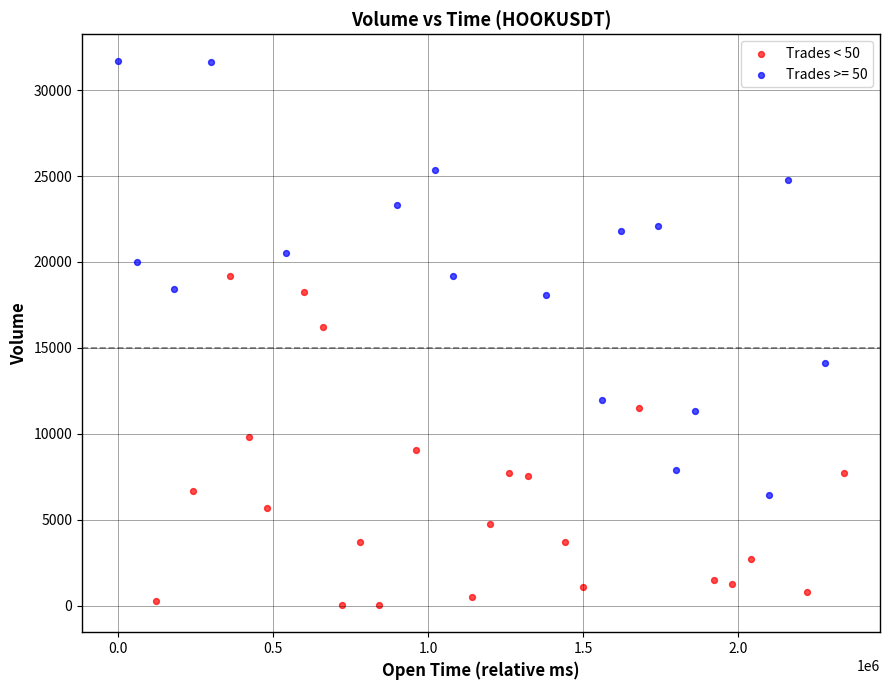

Which series has the widest spread of Y values?

Trades >= 50